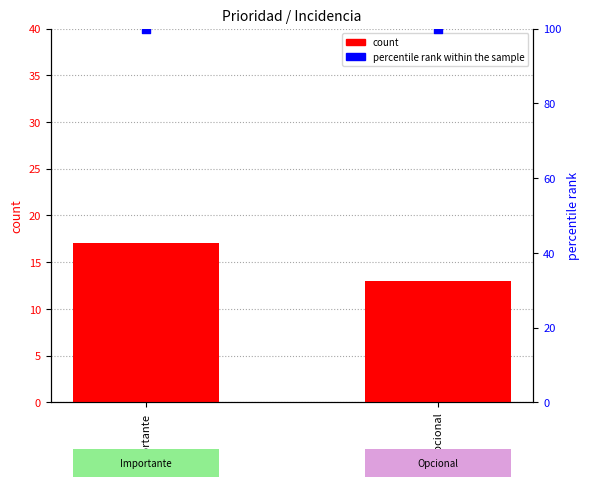

Which series contains the highest Y value?

percentile rank within the sample